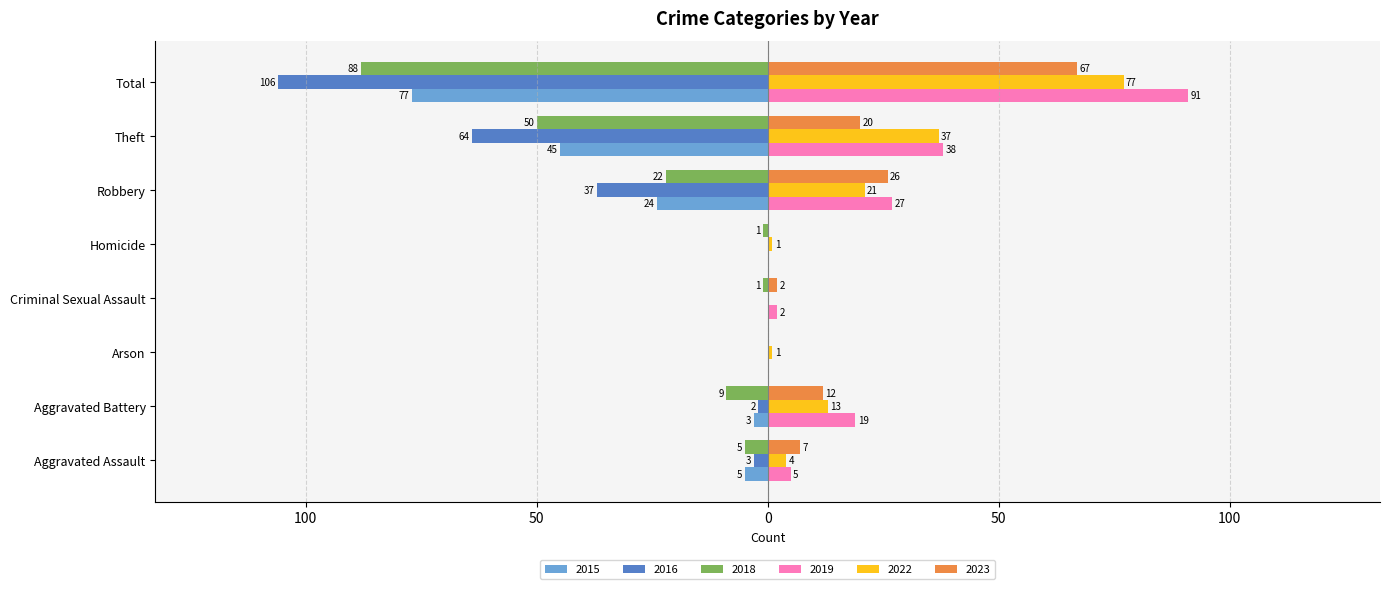

What is the label of the 2nd bar from the left?

Aggravated Battery